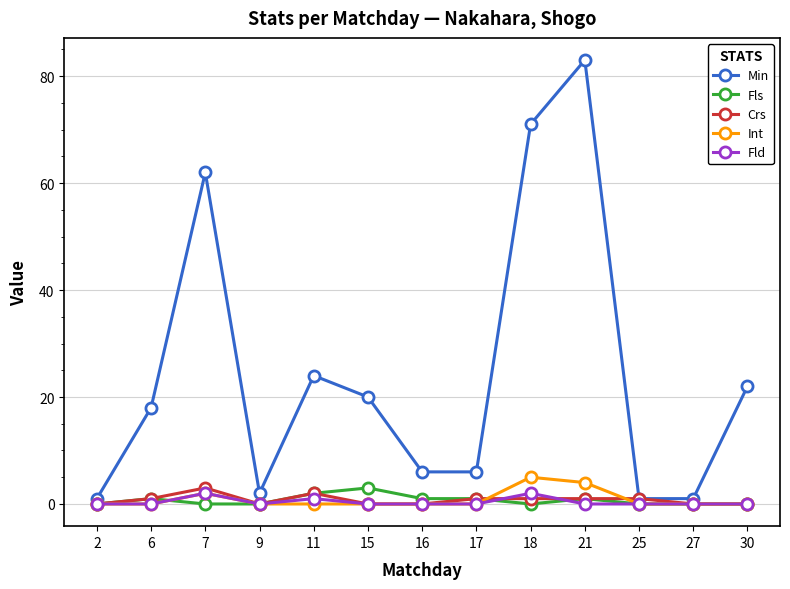

How many categories are shown in the chart?

13